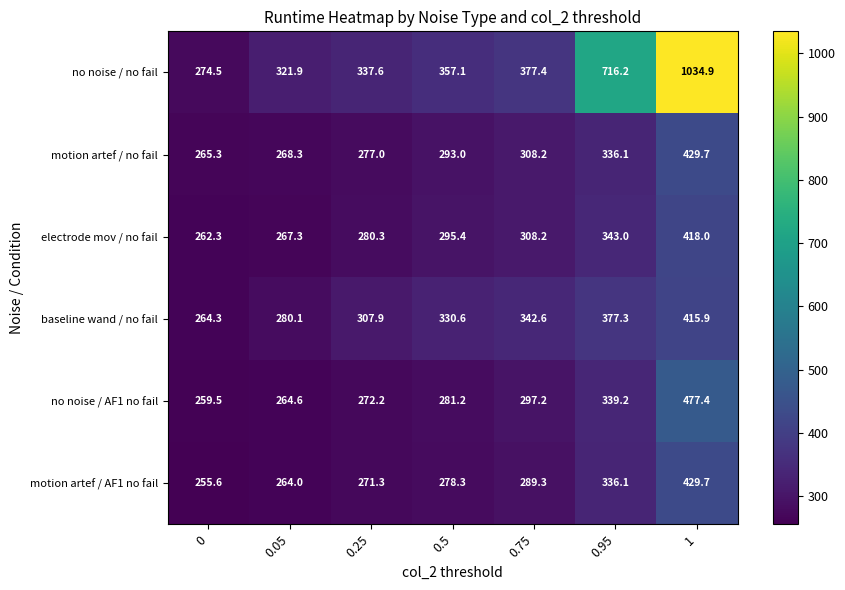

The baseline wand / no fail series shows 264.3 at 0. True or false?

True